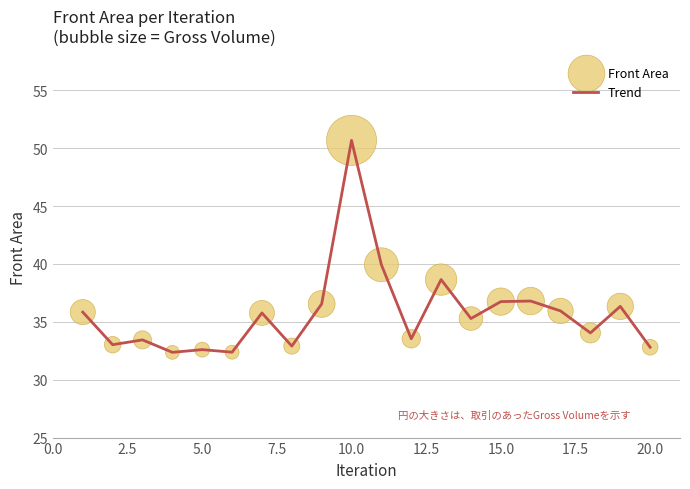

What is the greatest value displayed?

50.7